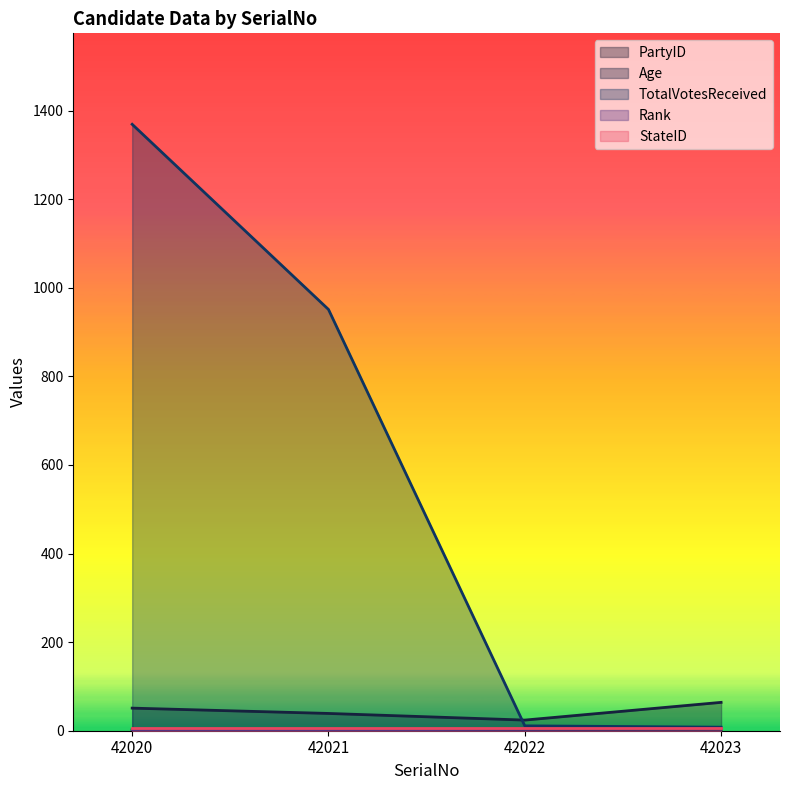

What is the maximum value shown in the chart?

1369